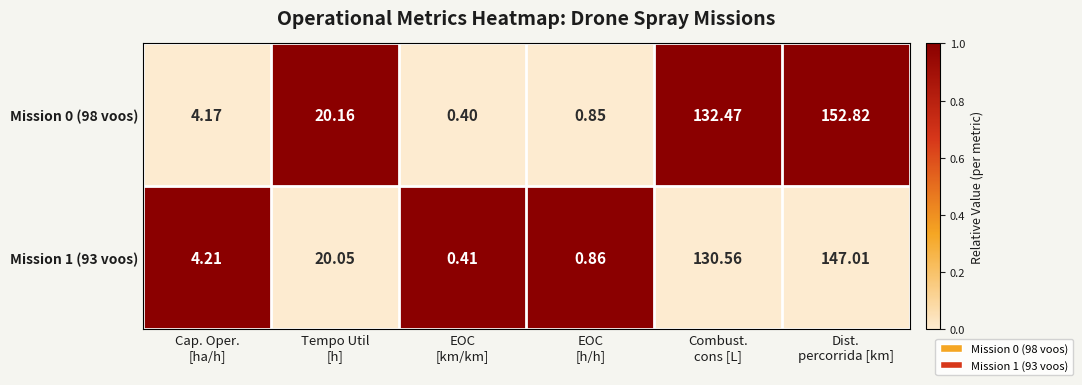

What is the maximum value shown in the chart?

152.8